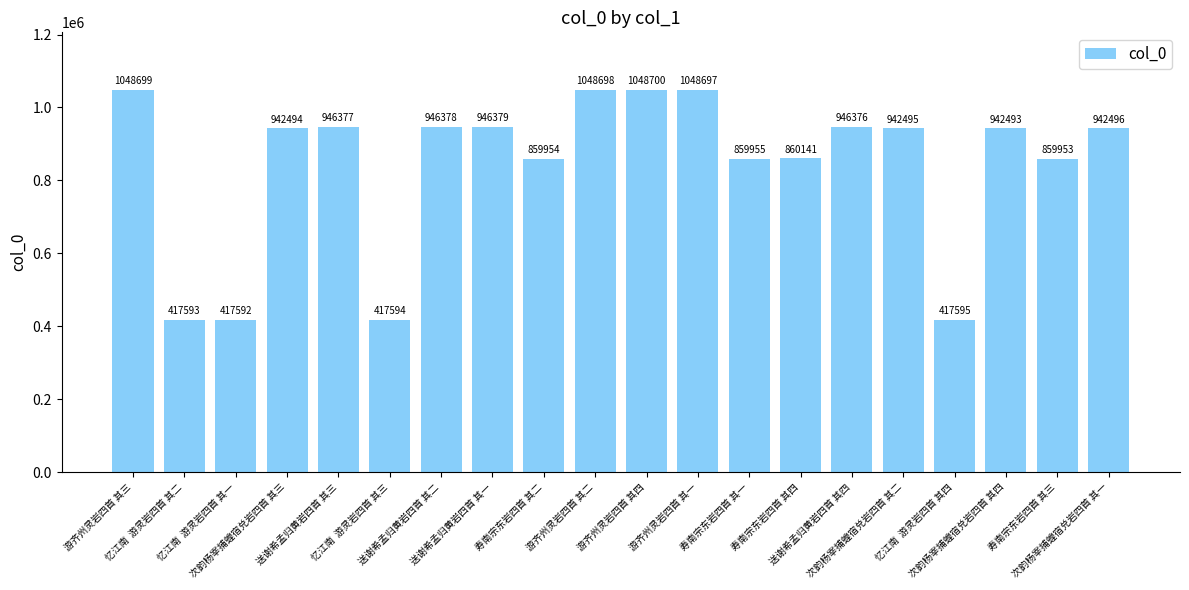

At which label does the data first exceed 942495?

游齐州灵岩四首 其三